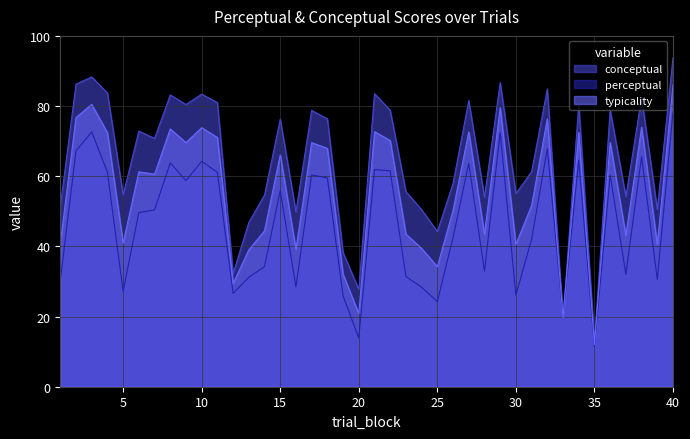

How many lines are shown in the chart?

3